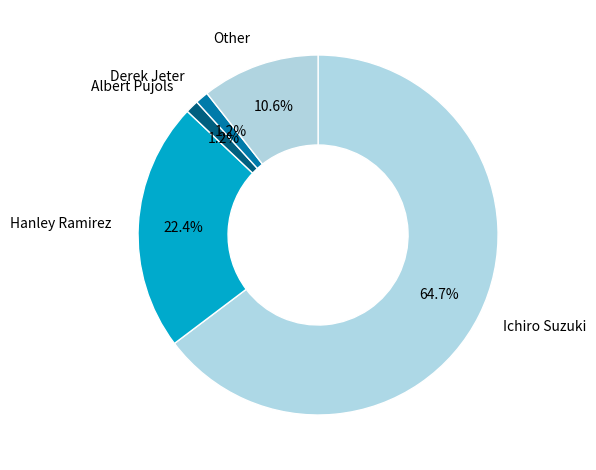

How many segments does this pie chart have?

5